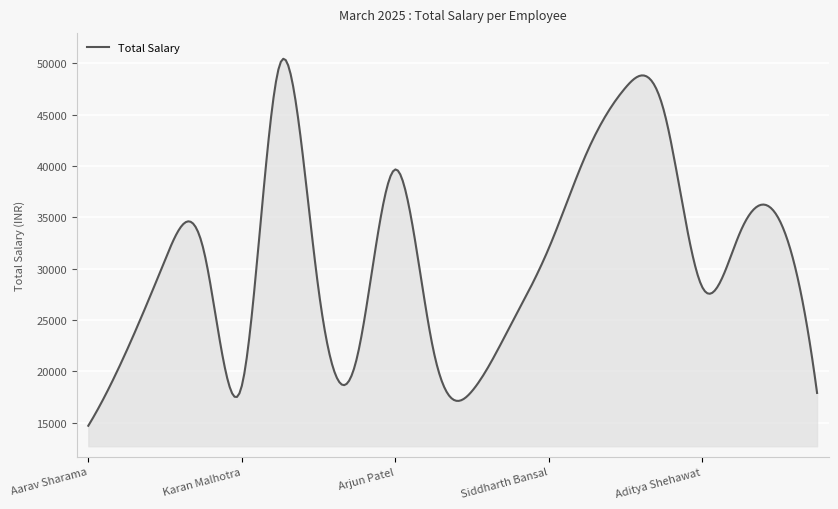

What is the sum of all values?

9287748.8